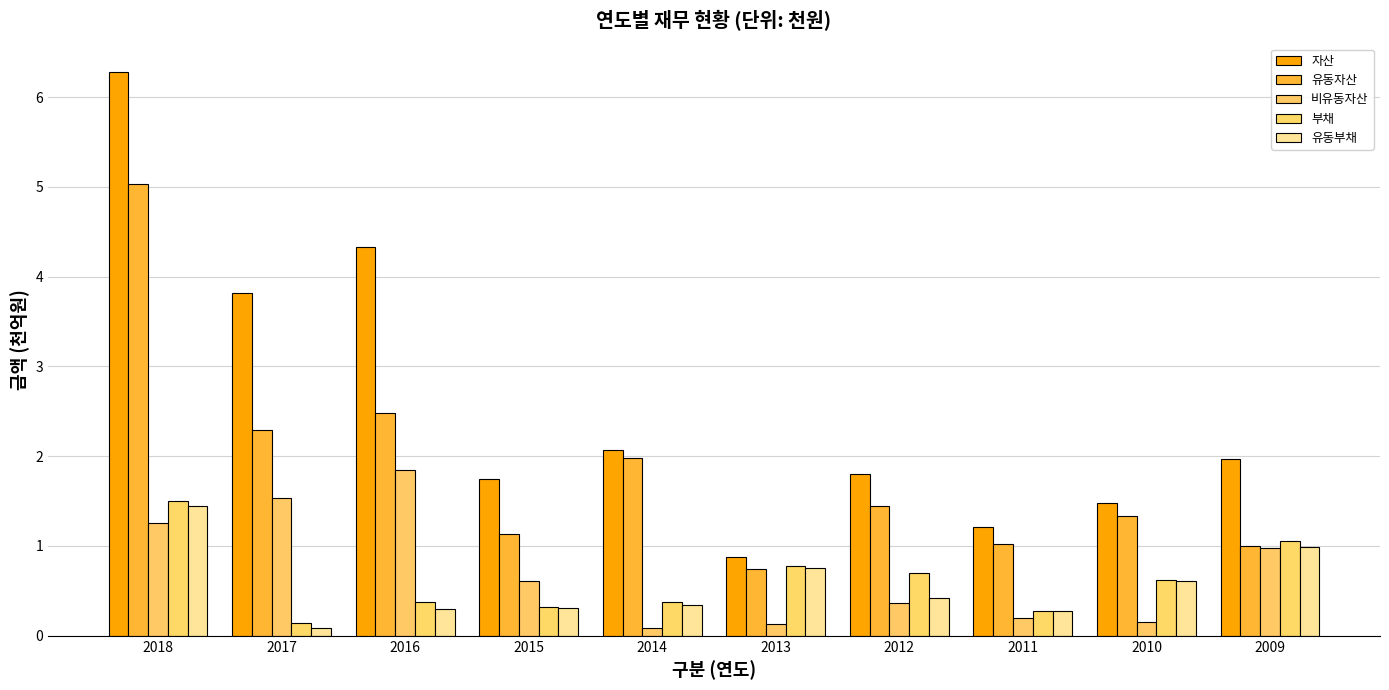

Read the 자산 value at 2010.

1.5